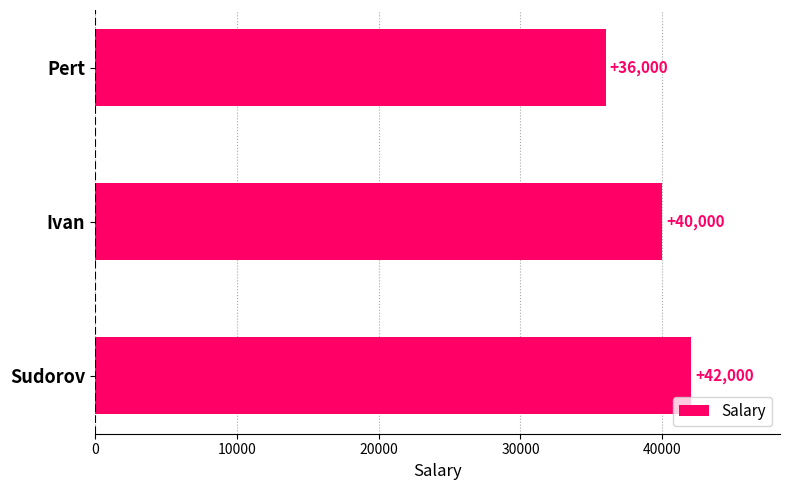

What is the change in value from Sudorov to Ivan?

-2000